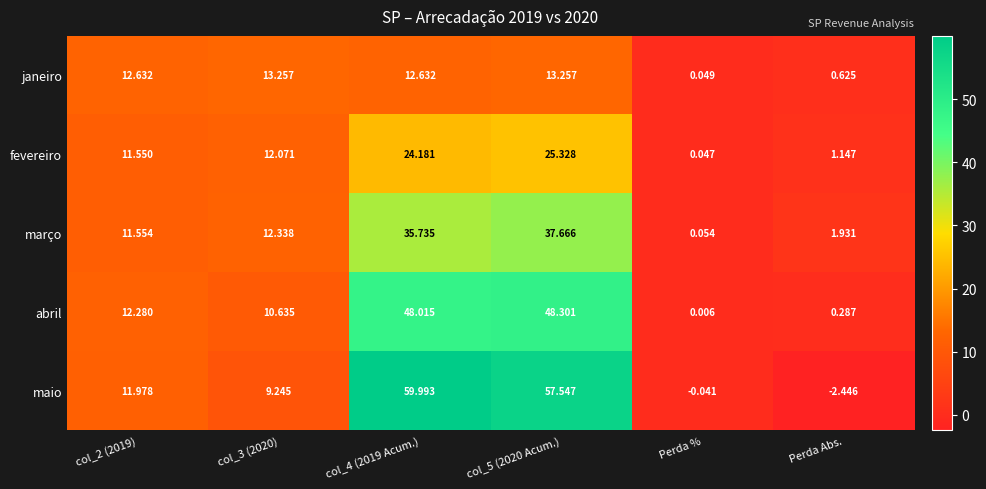

What is the maximum value shown in the chart?

60.0